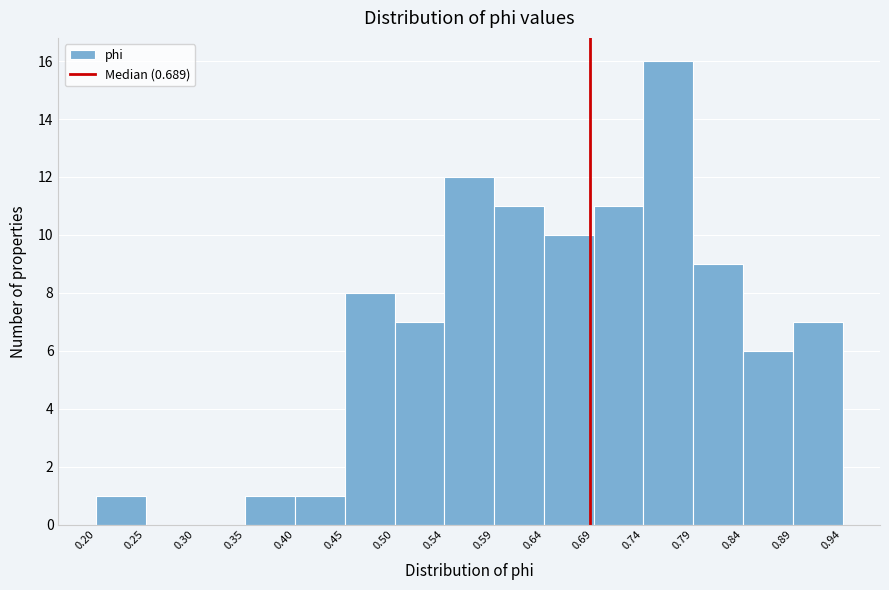

Reading left to right, transcribe this chart: for each bar, give the range it covers on the x-axis and its height. The values are not printed on the chart, so give them approximately, as read against the axis.

0.20 to 0.25: 1
0.25 to 0.30: 0
0.30 to 0.35: 0
0.35 to 0.40: 1
0.40 to 0.45: 1
0.45 to 0.50: 8
0.50 to 0.54: 7
0.54 to 0.59: 12
0.59 to 0.64: 11
0.64 to 0.69: 10
0.69 to 0.74: 11
0.74 to 0.79: 16
0.79 to 0.84: 9
0.84 to 0.89: 6
0.89 to 0.94: 7